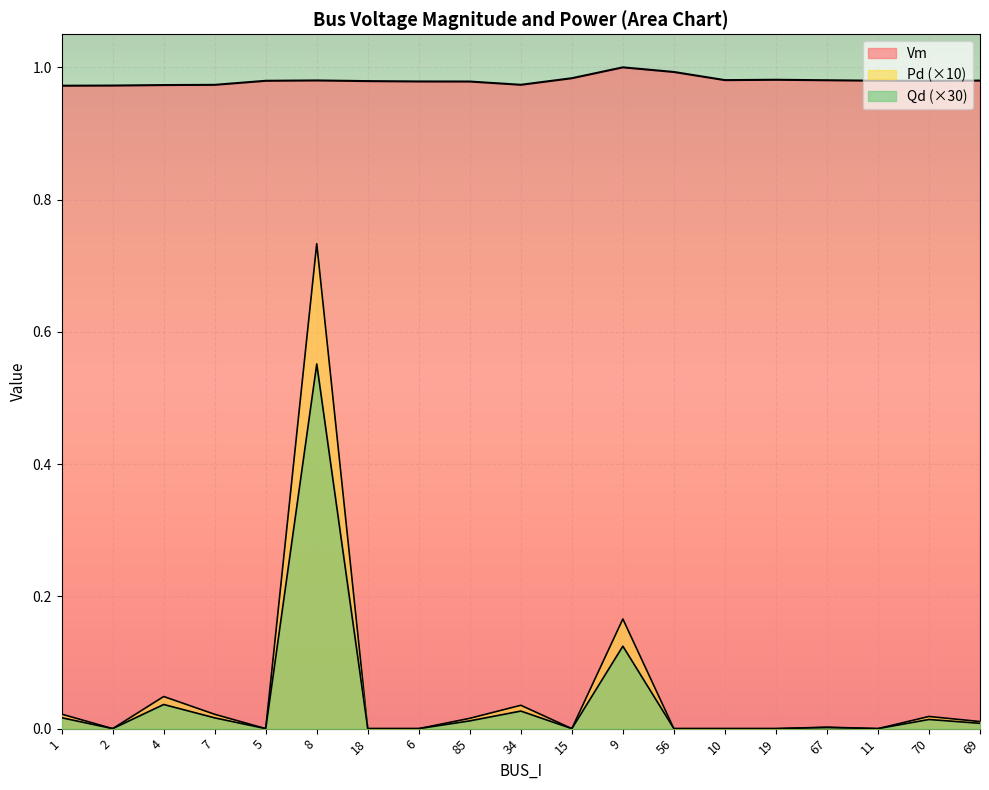

How many lines are shown in the chart?

3